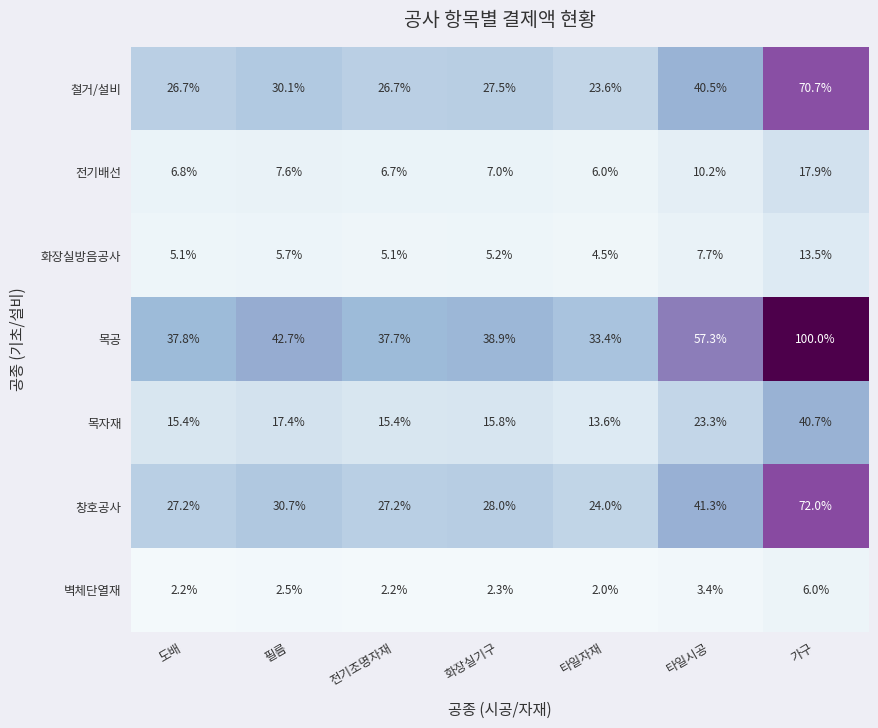

Is it true that 목공 equals 33.4 at 타일자재?

True